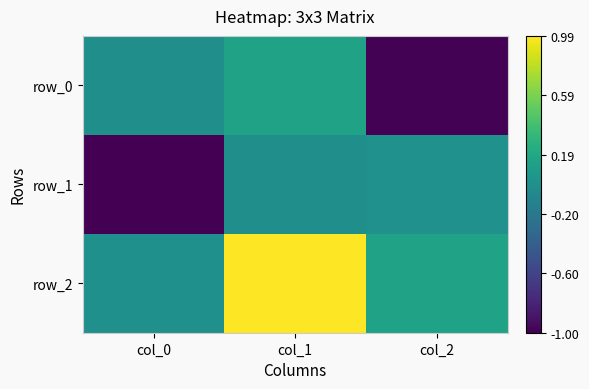

Count the number of data series in this chart.

3